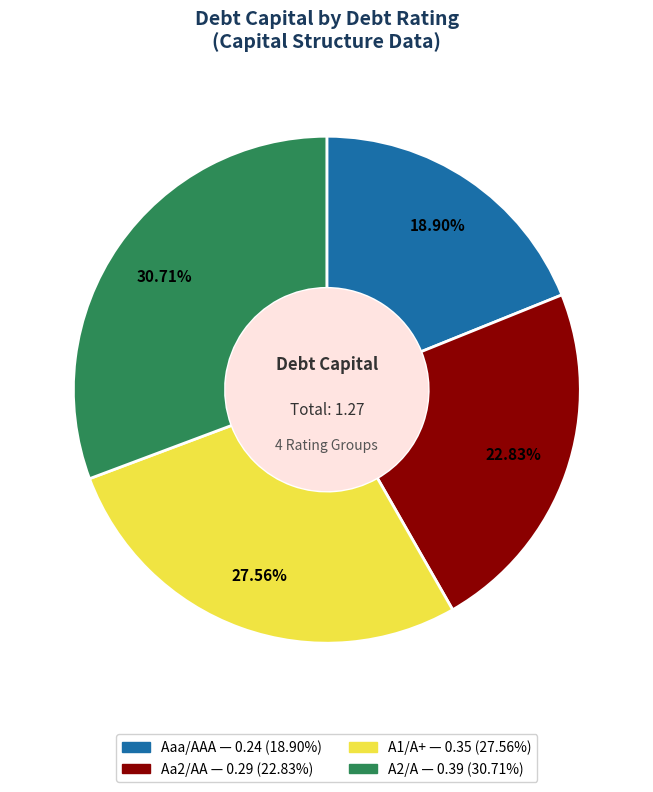

How many slices are in this pie chart?

4